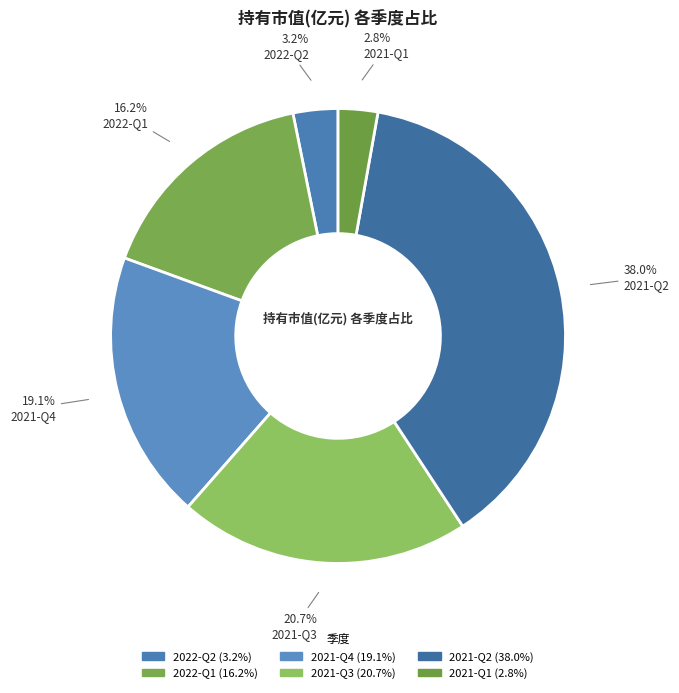

Rank the categories by value from lowest to highest.

2021-Q1, 2022-Q2, 2022-Q1, 2021-Q4, 2021-Q3, 2021-Q2